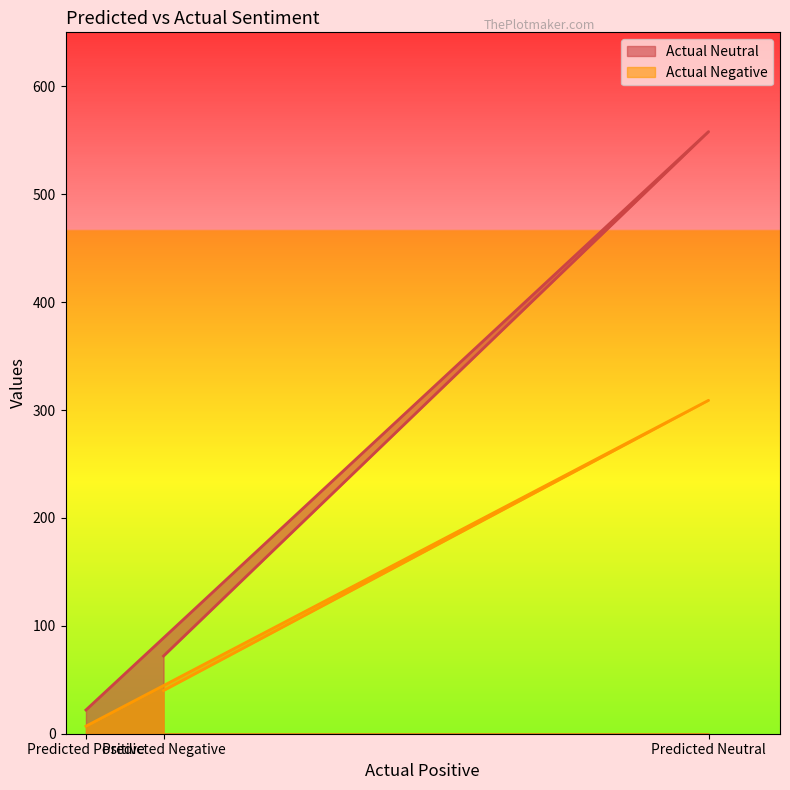

Reading left to right, extract all data points from this chart.

Actual Neutral: Predicted Positive=22	Predicted Neutral=558	Predicted Negative=72
Actual Negative: Predicted Positive=7	Predicted Neutral=309	Predicted Negative=40